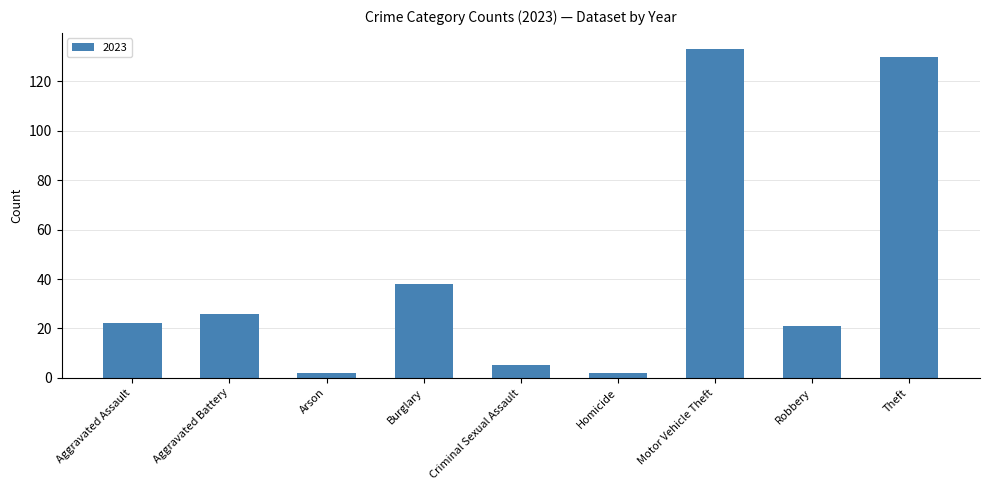

What is the difference between the second highest and minimum values?

128